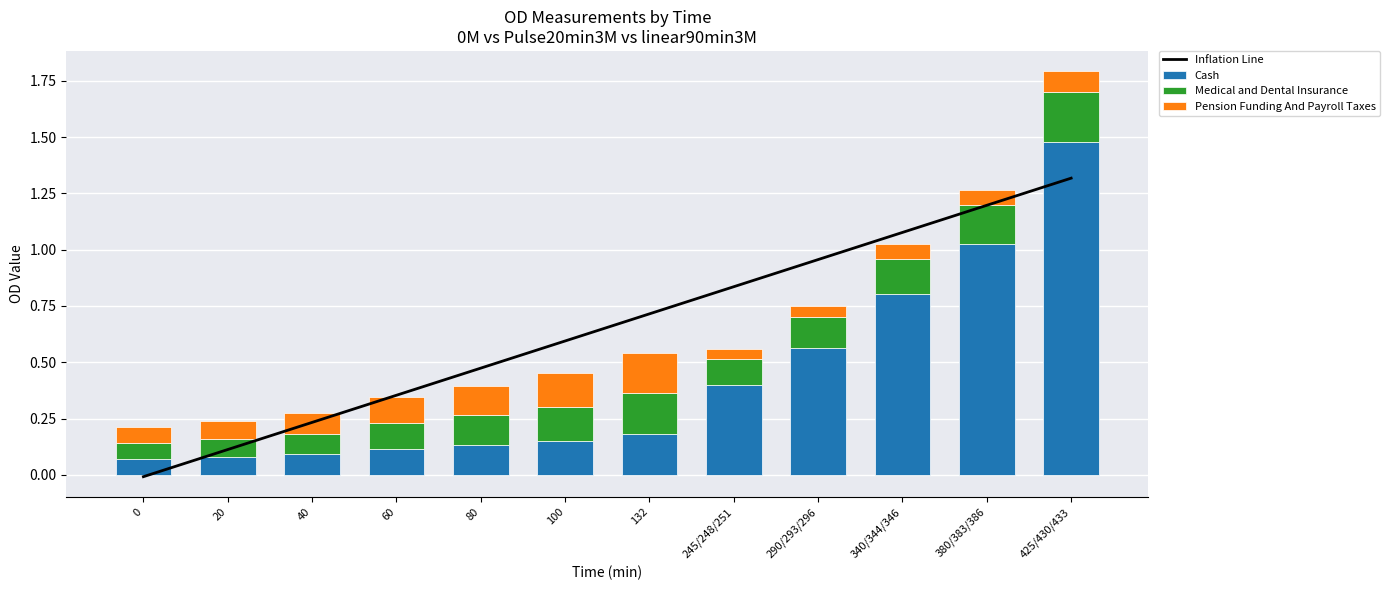

The value of Inflation Line at 340/344/346 is 0.6. True or false?

False